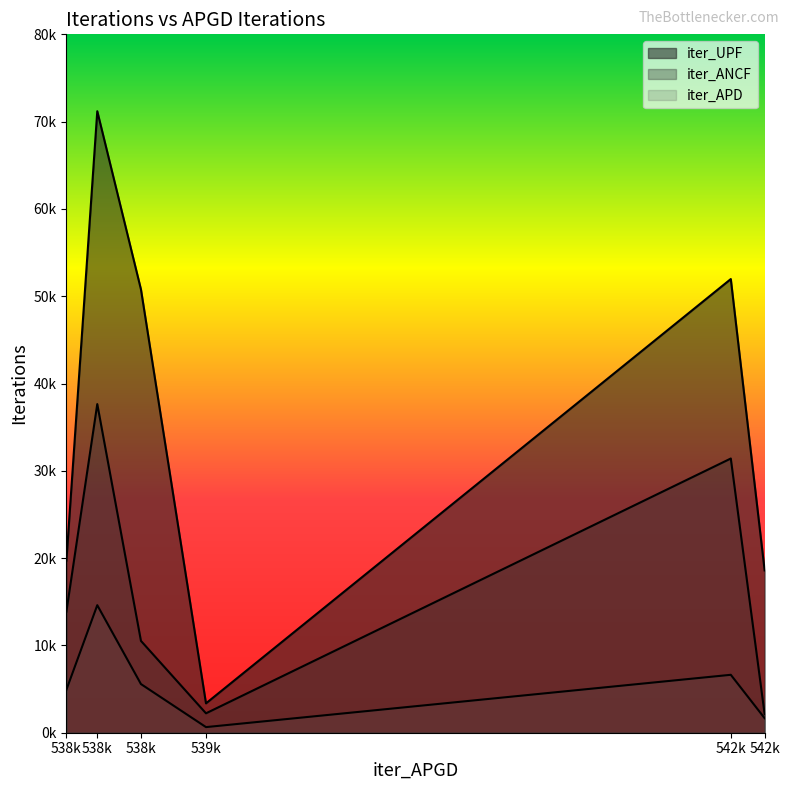

True or false: iter_ANCF has a value of 10519 at 538918.

True